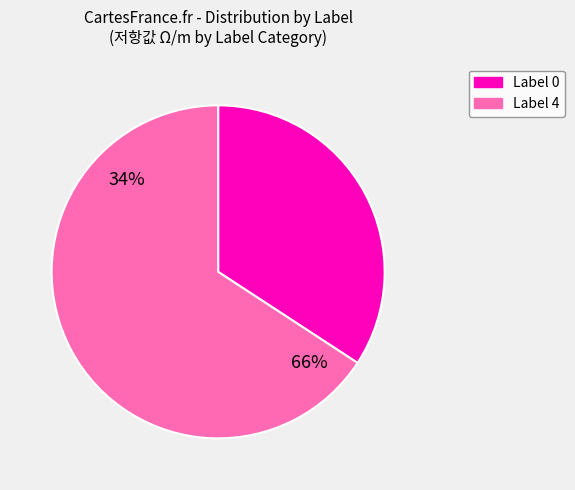

Does any single category account for the majority?

Yes